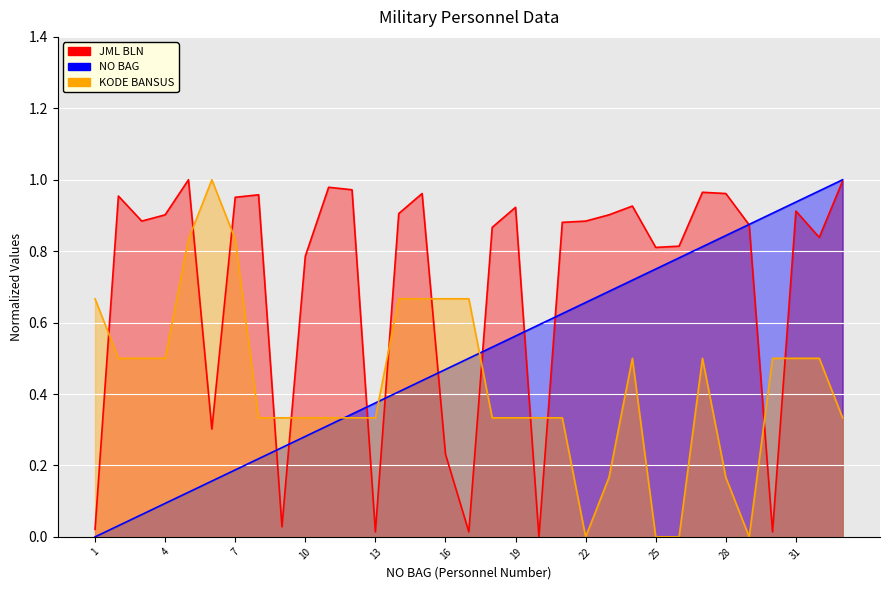

What is the difference between the highest and lowest values at 2?

0.9